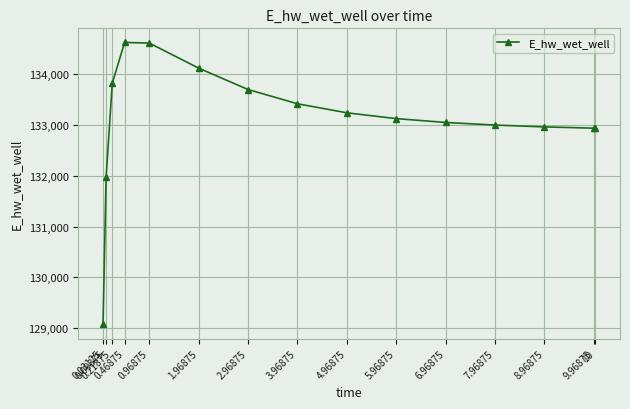

True or false: there are more than 0 points higher than both neighbors.

True